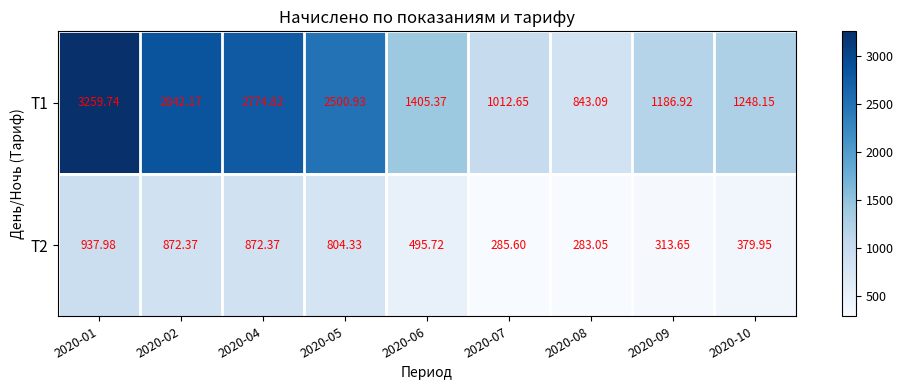

Which label corresponds to the largest value in the chart?

2020-01